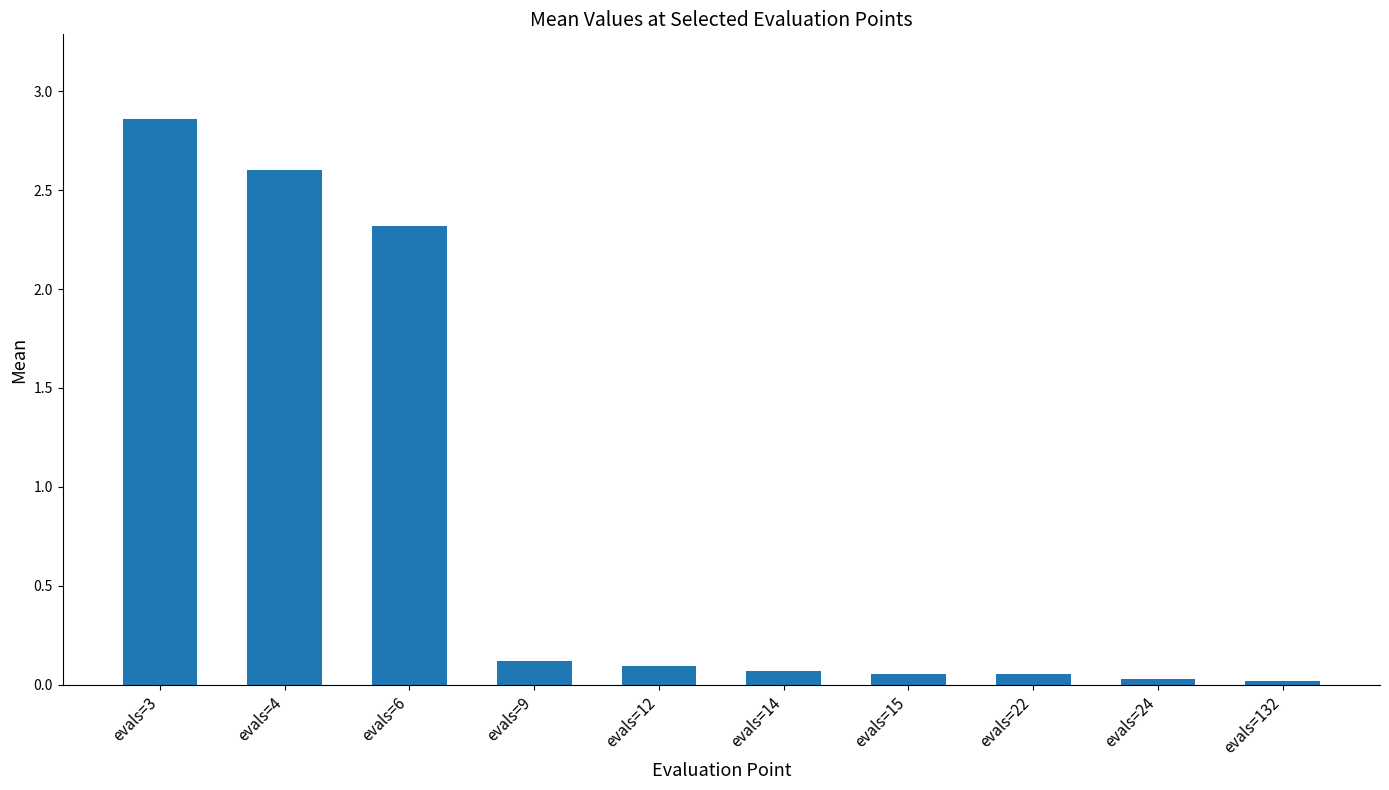

Is it true that the value at evals=4 is 2.6?

True